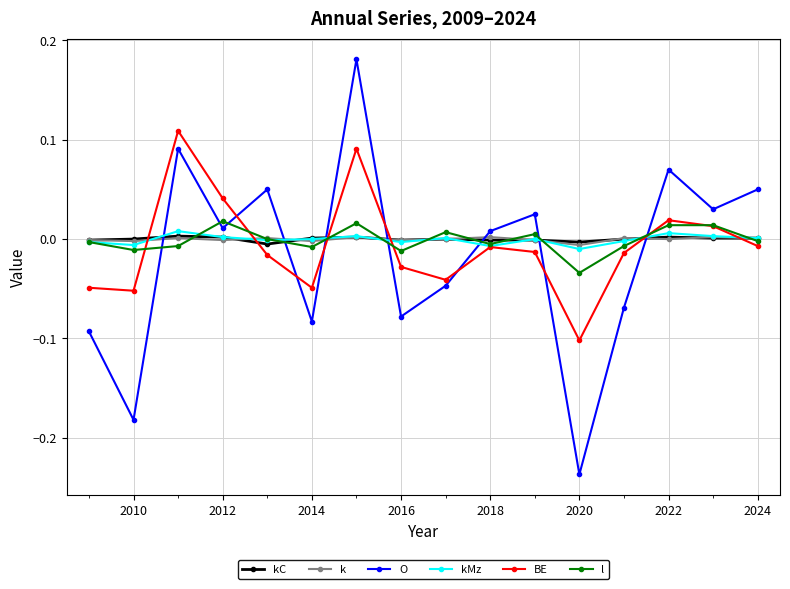

True or false: kC has more than 0 points higher than both neighbors.

True